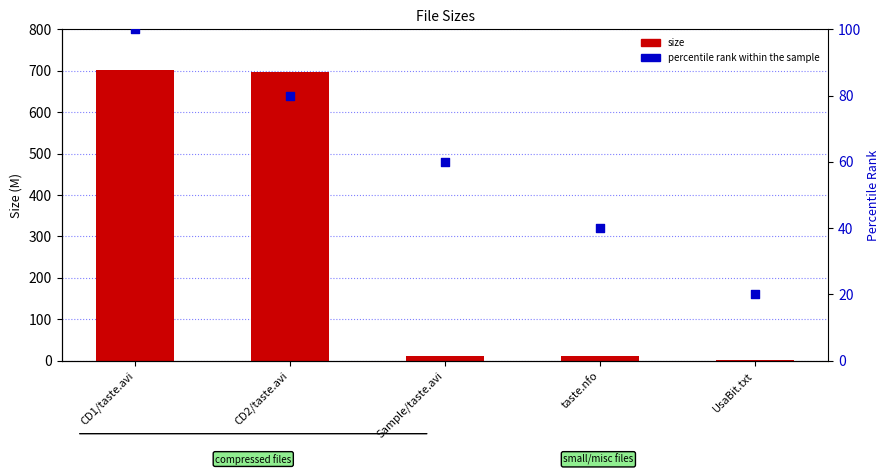

At which category is the sum across all series the highest?

CD1/taste.avi